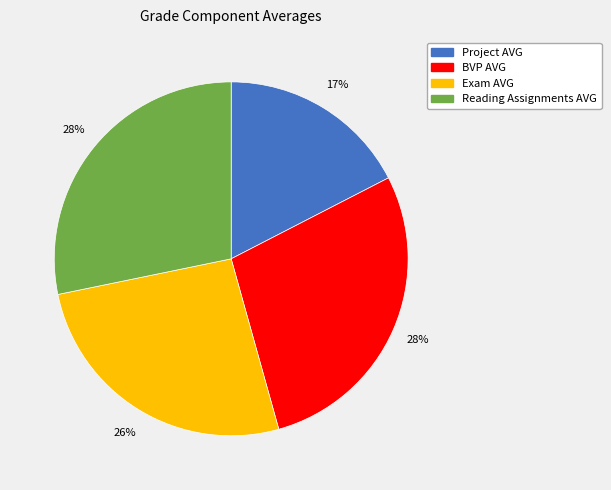

Is there a majority slice in this chart?

No